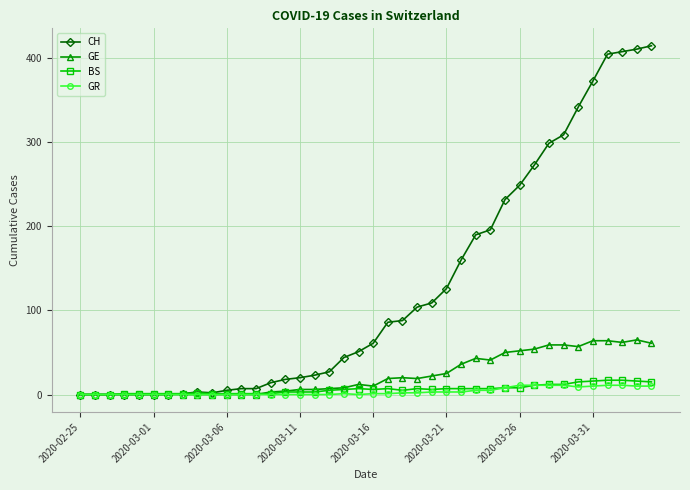

True or false: GR has more than 0 interior local peaks.

True